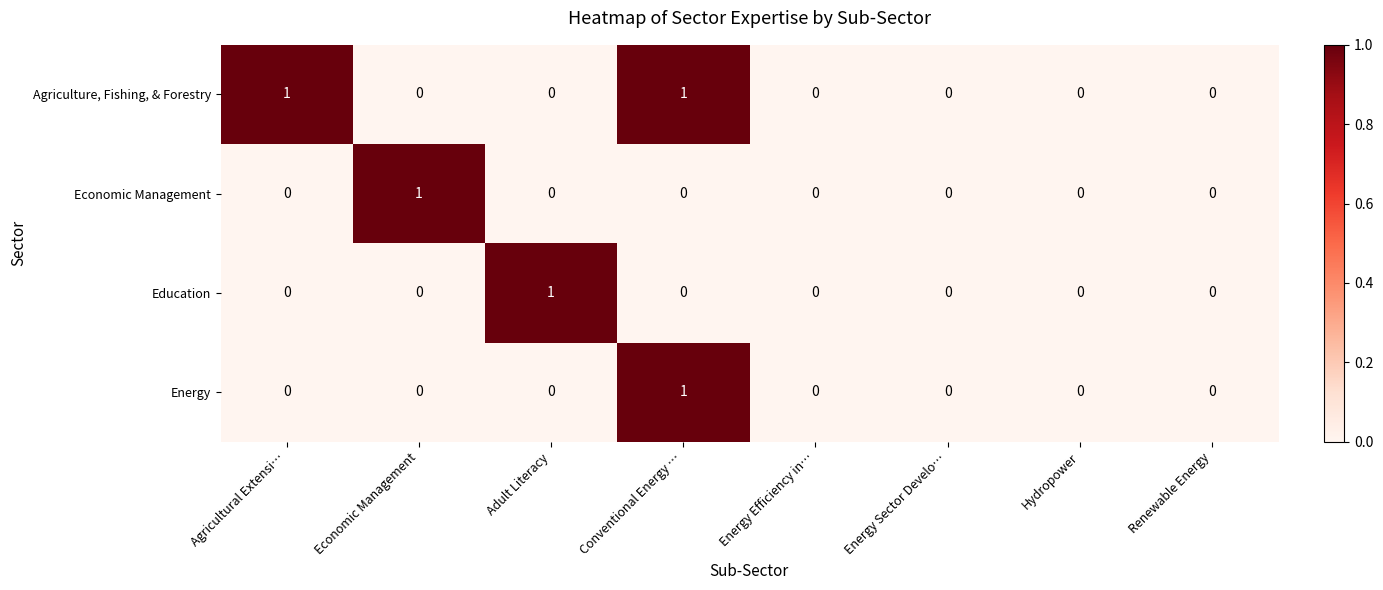

Which series has the largest total across all categories?

Agriculture, Fishing, & Forestry